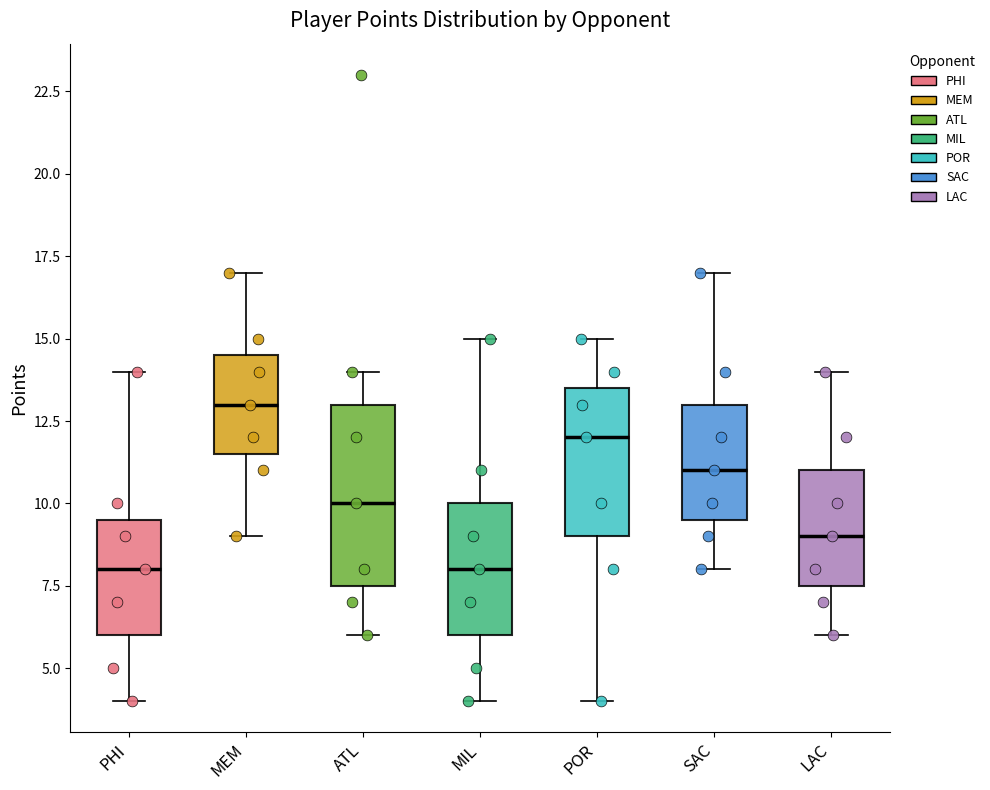

Which box has the highest median line?

MEM